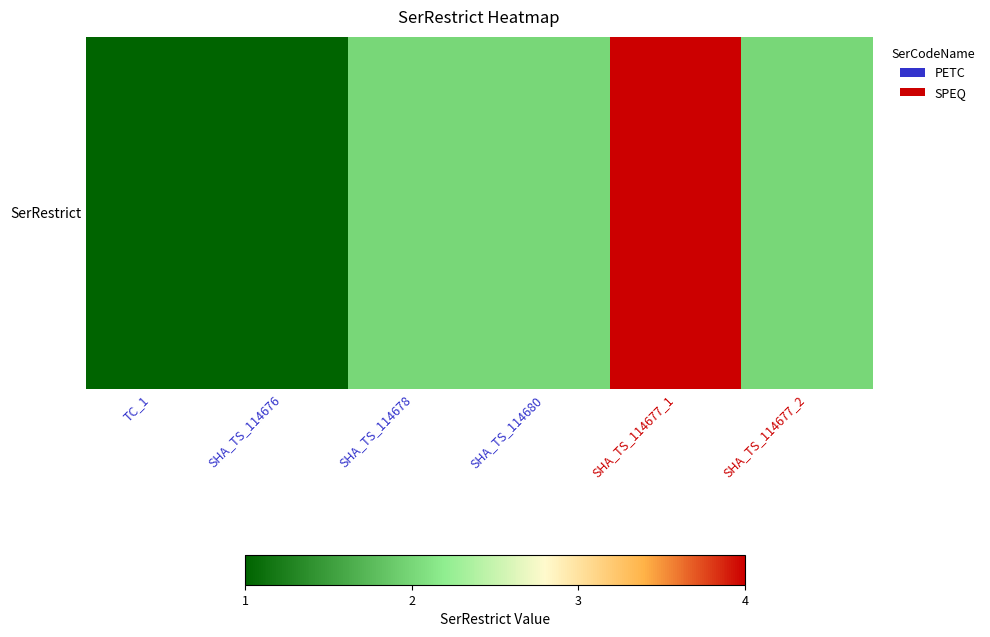

What is the approximate value at SHA_TS_114680?

2